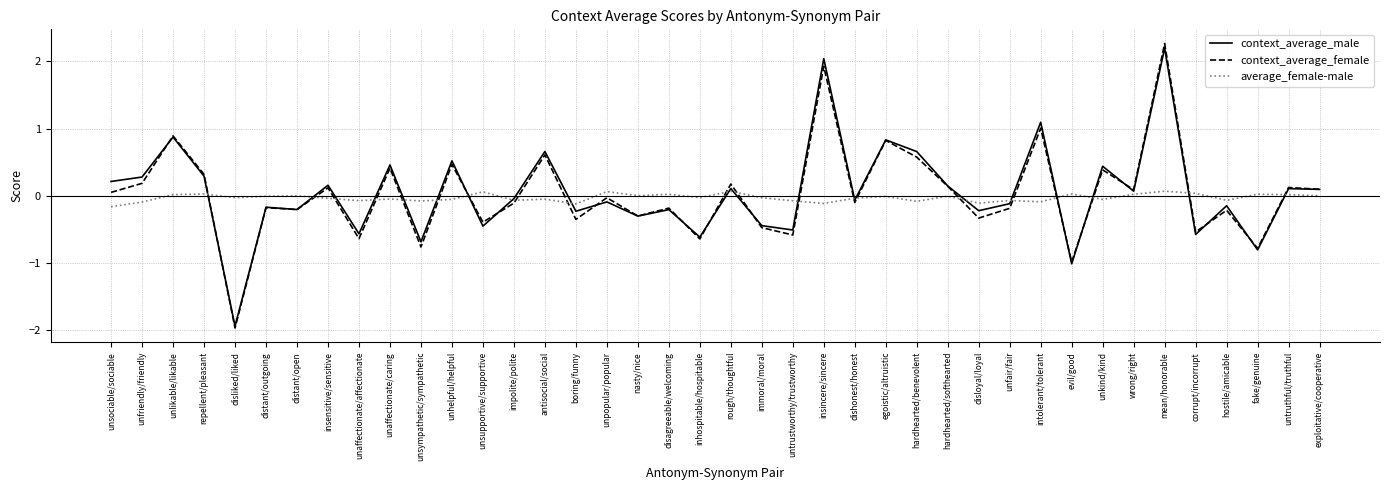

At which category is the sum across all series the highest?

mean/honorable